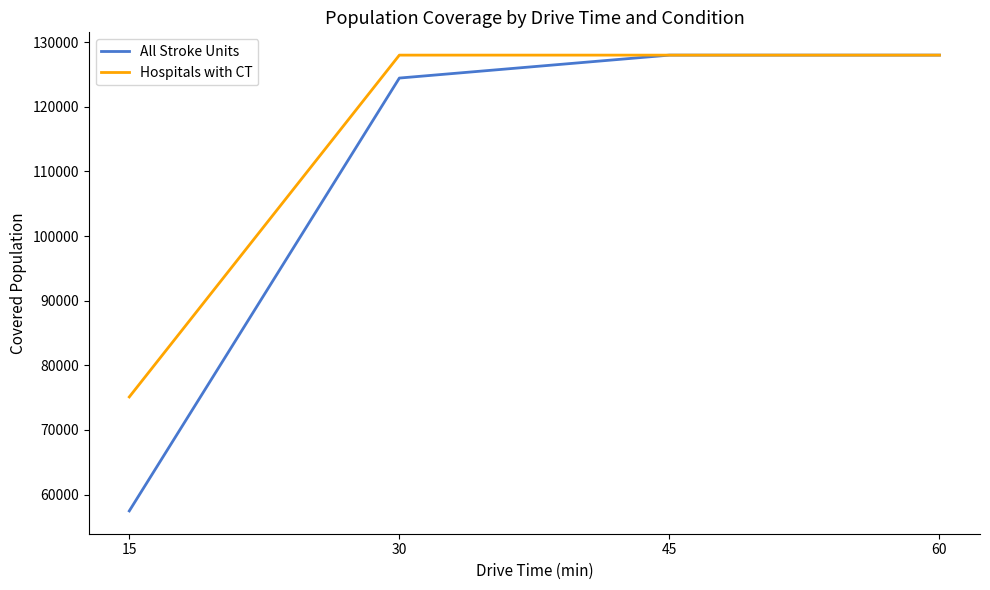

Reading left to right, what are all the values shown in this chart?

All Stroke Units: 57477	124441	127989	127989
Hospitals with CT: 75110	127989	127989	127989